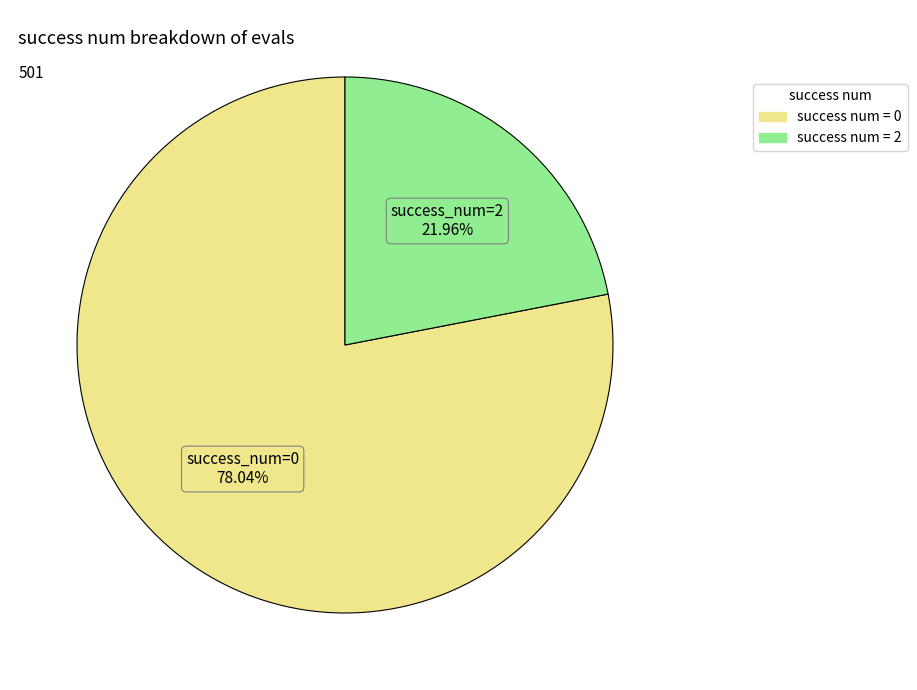

Is there a majority slice in this chart?

Yes